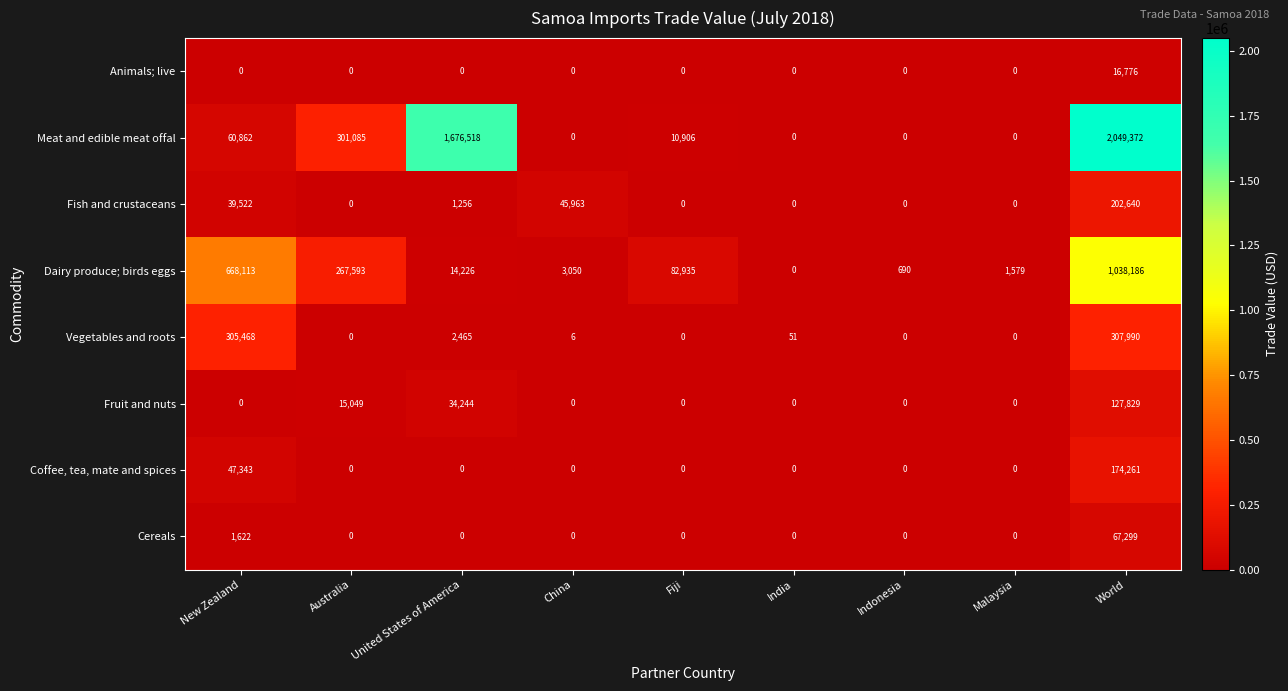

List the series in order of their peak value, lowest first.

Animals; live, Cereals, Fruit and nuts, Coffee, tea, mate and spices, Fish and crustaceans, Vegetables and roots, Dairy produce; birds eggs, Meat and edible meat offal